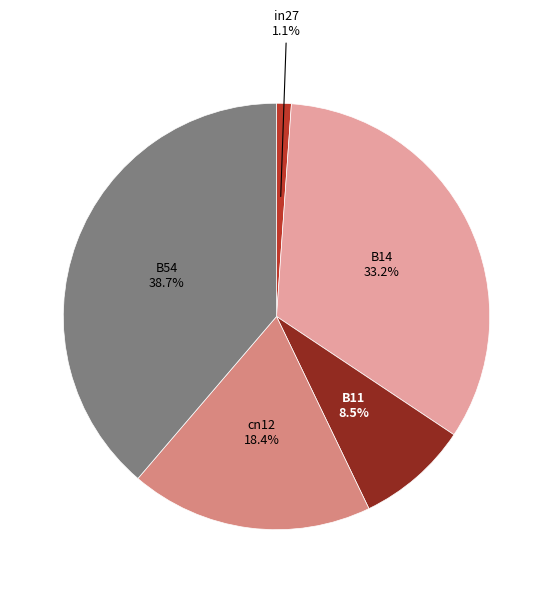

Does any single category account for the majority?

No